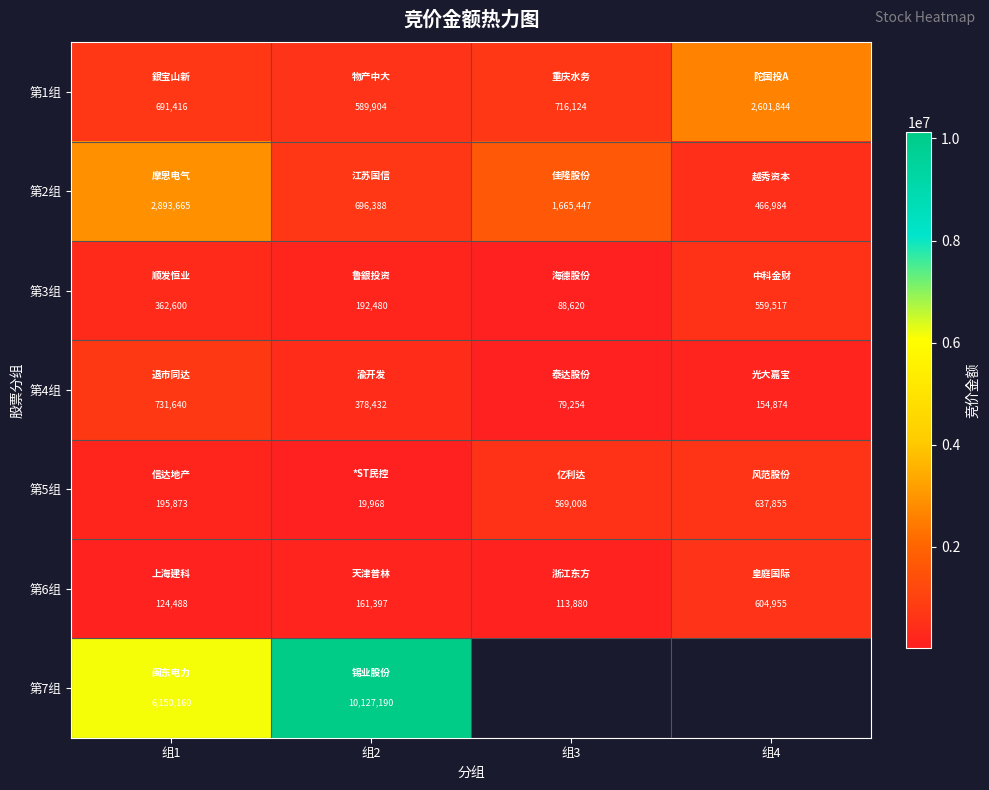

True or false: 第4组 has a value of 538252.6 at 组2.

False